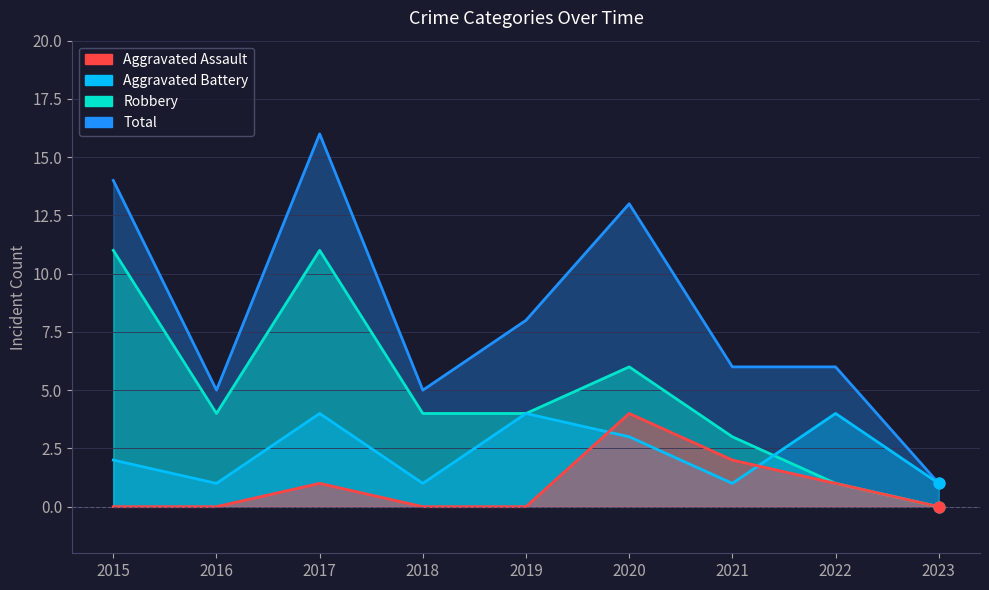

Which series contains the highest Y value?

Total